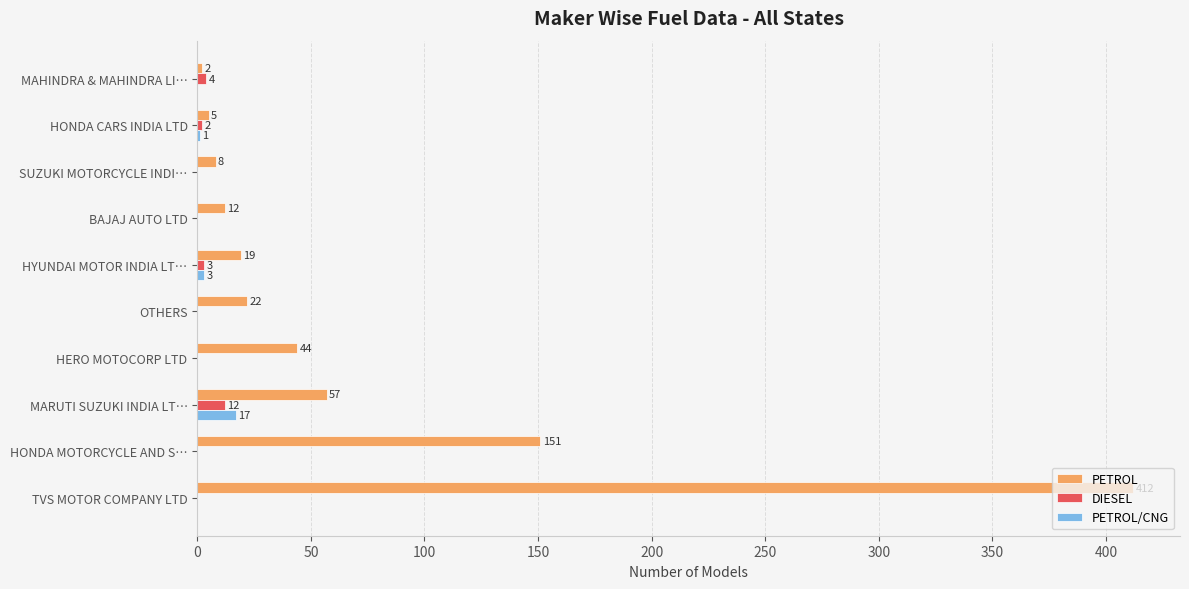

What is the approximate value of PETROL at HYUNDAI MOTOR INDIA LT…, to the nearest 10?

20